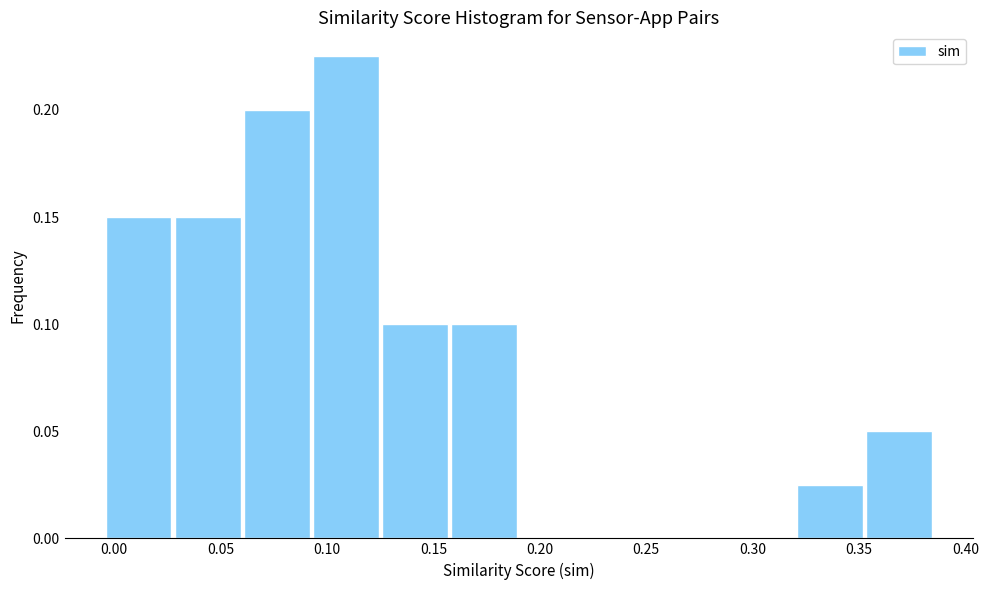

What is the height of the bar covering 0.125 to 0.160 on the x-axis? Neither the bar edges nor the heights are printed on the chart, so give them approximately, as read against the axes.

0.100